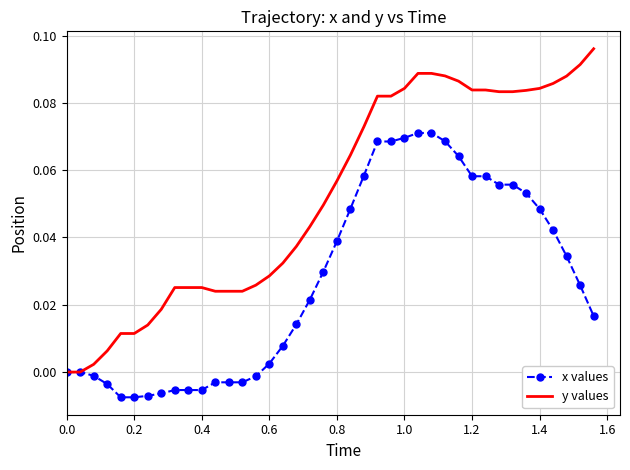

Rank the series by their average value, from lowest to highest.

x values, y values